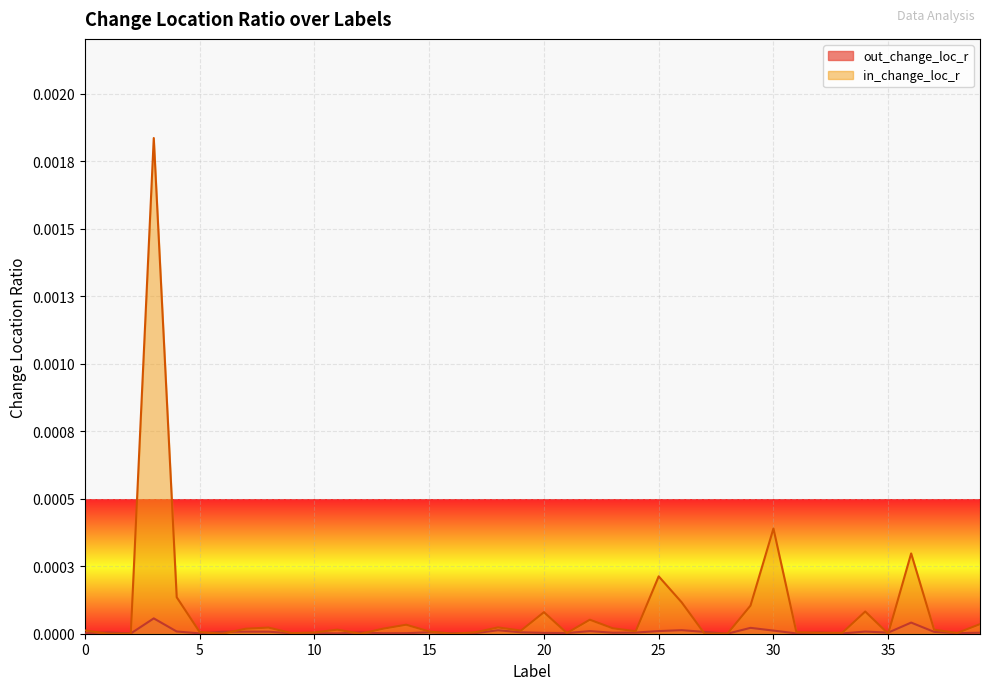

At which category is the sum across all series the highest?

3